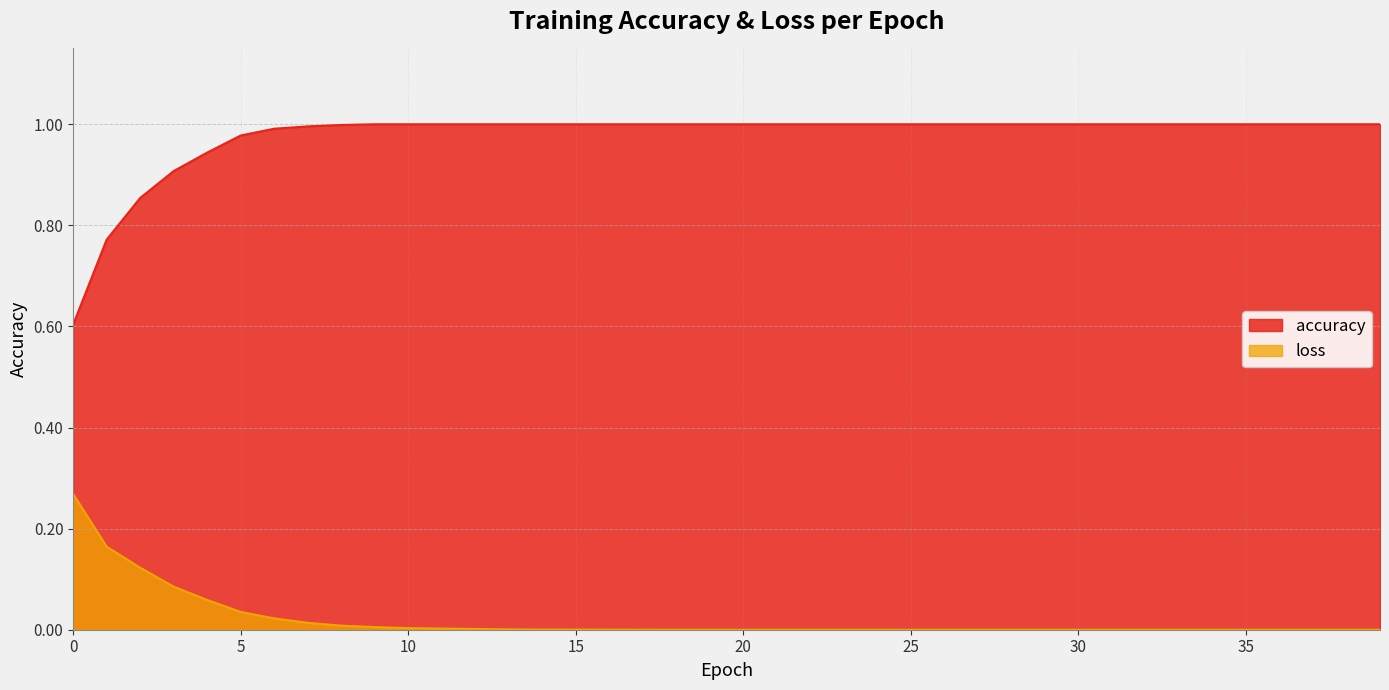

What is the spread (max minus min) of values at 16?

1.0